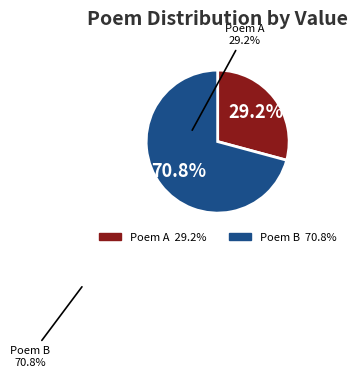

What portion of the pie excludes Poem A?

70.8%